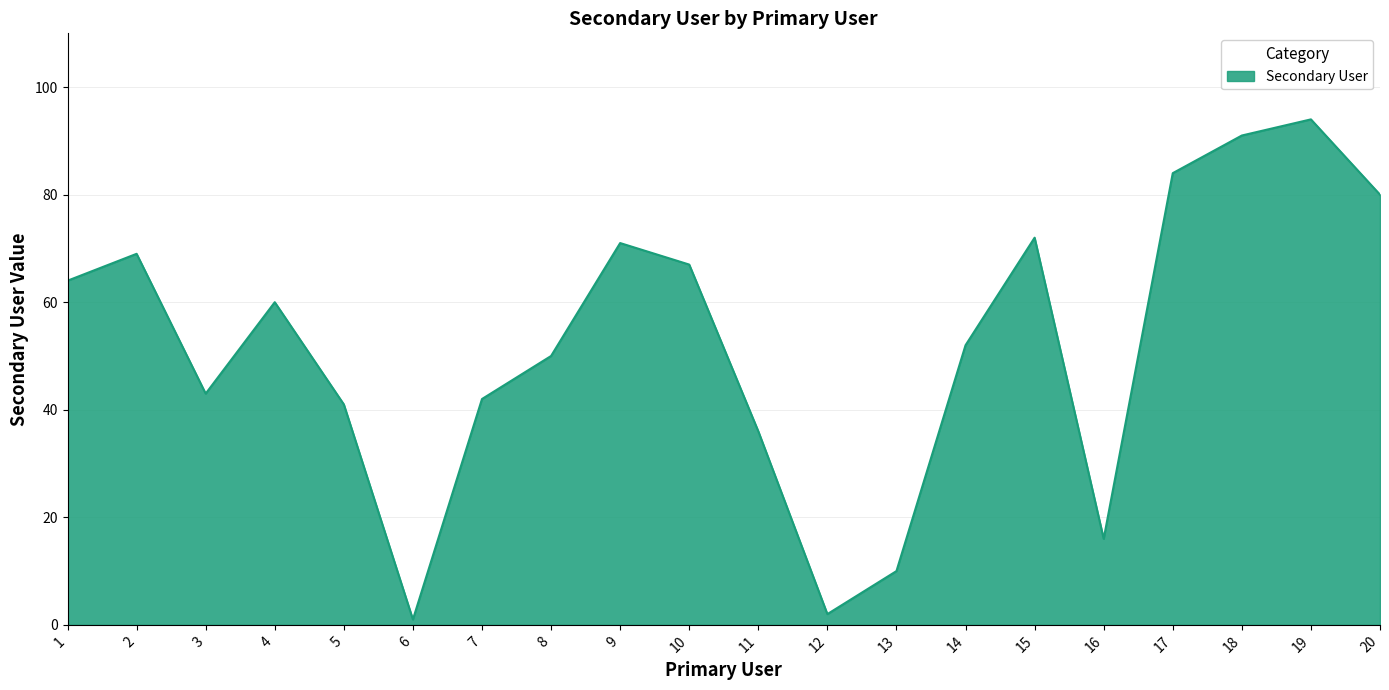

List the labels in order of value, smallest first.

6, 12, 13, 16, 11, 5, 7, 3, 8, 14, 4, 1, 10, 2, 9, 15, 20, 17, 18, 19